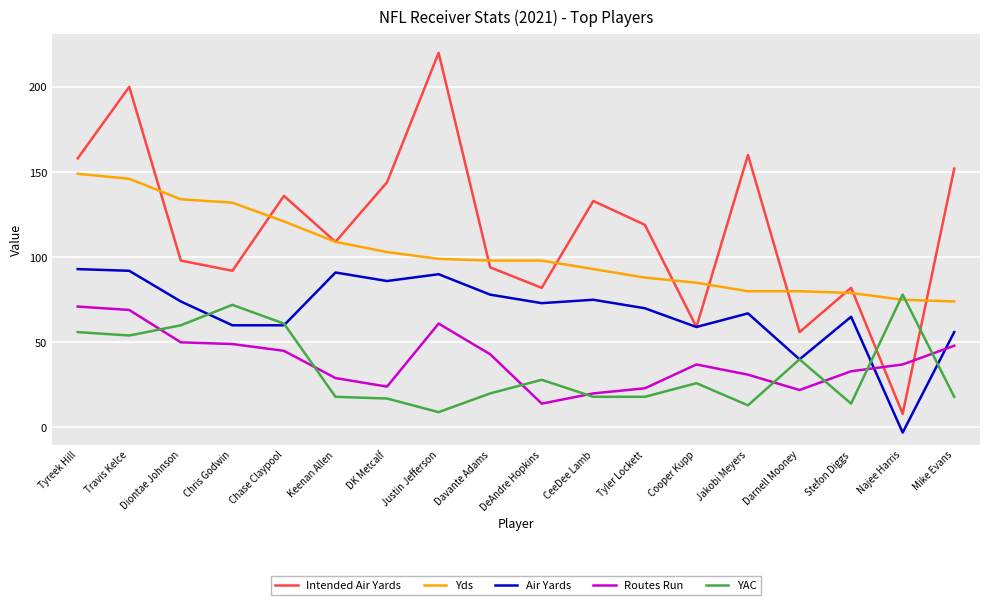

The Yds series shows 93 at CeeDee Lamb. True or false?

True